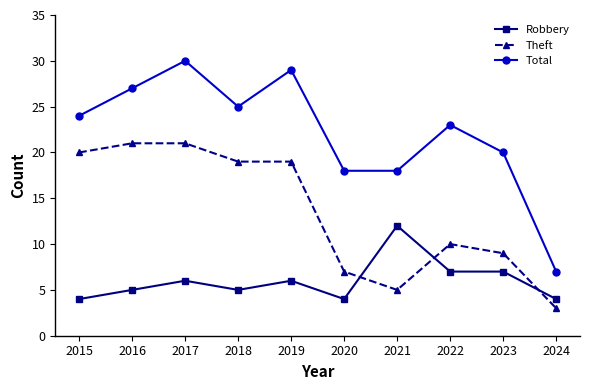

True or false: Robbery and Theft intersect in this chart.

True